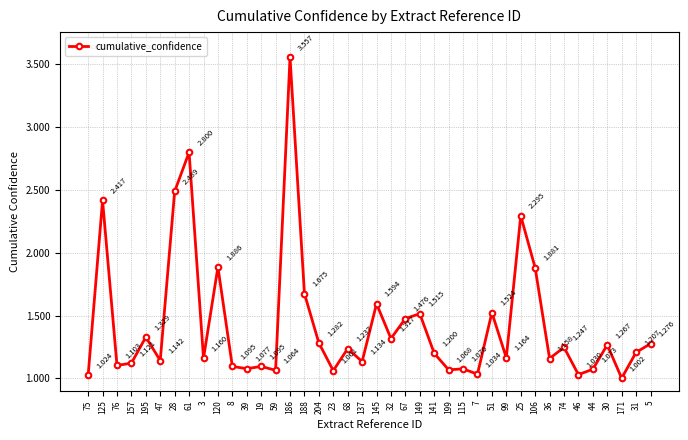

True or false: there are more than 2 points higher than both neighbors.

True